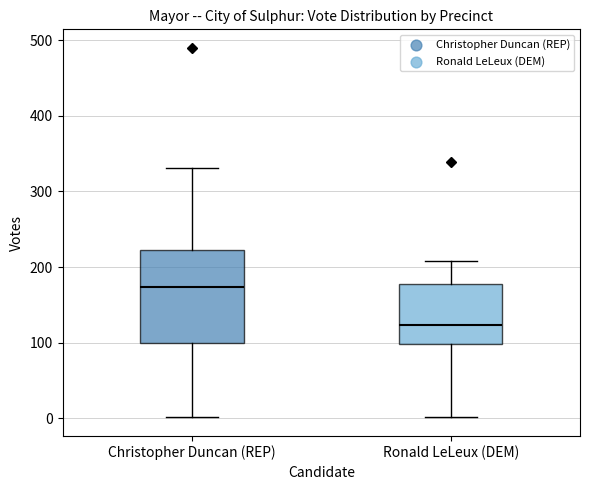

Where does the median line of the box for Christopher Duncan (REP) sit on the y-axis? The values are not printed on the chart, so give them approximately, as read against the axis.

170